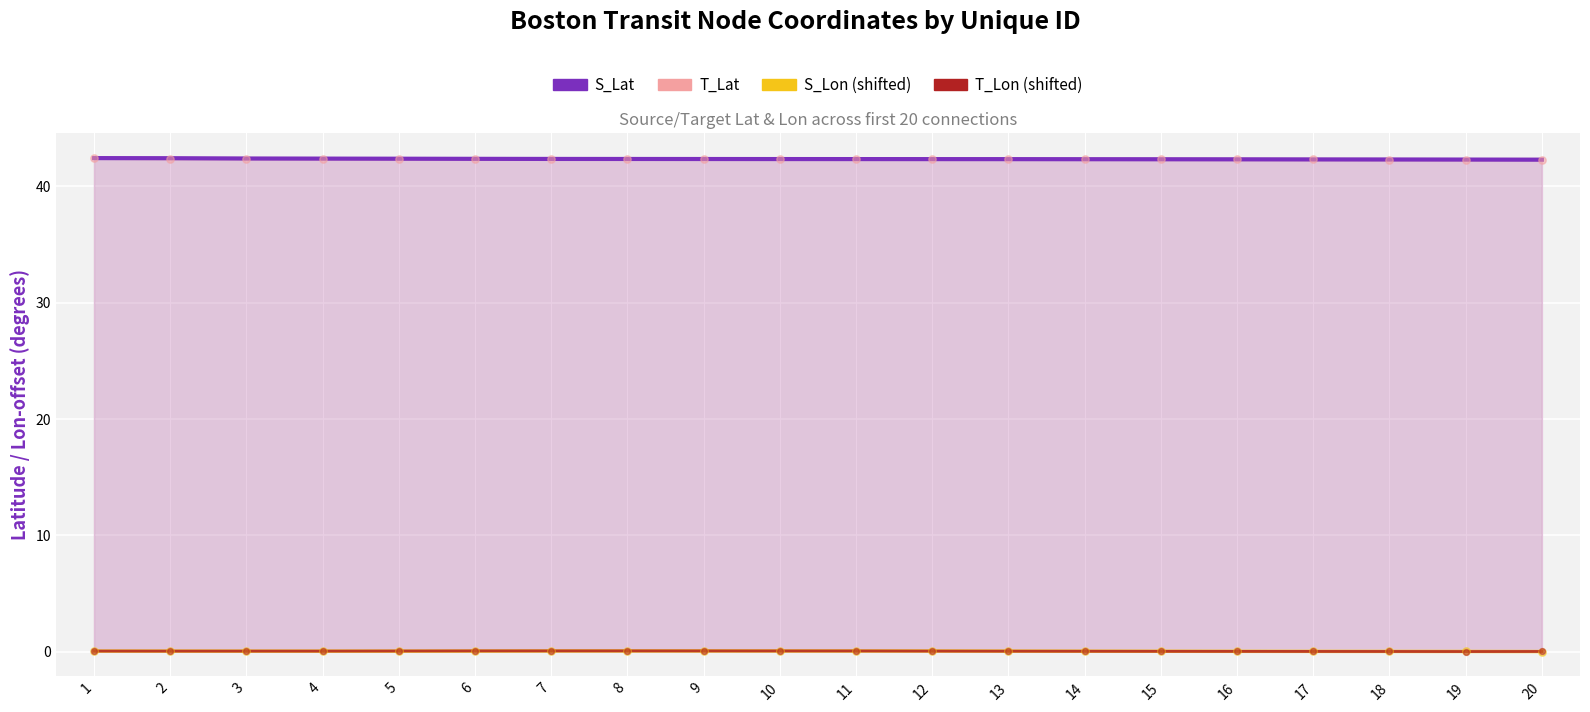

Is the value of T_Lat at 6 greater than the value of S_Lon (shifted) at 15?

Yes